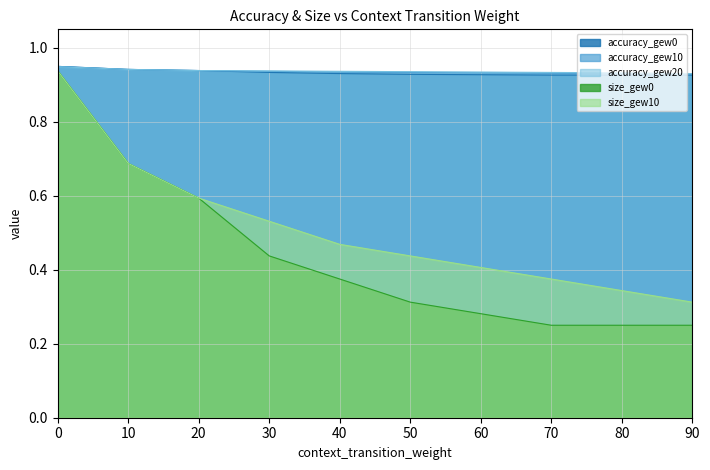

Is the value of size_gew10 at 80 greater than the value of accuracy_gew10 at 0?

No